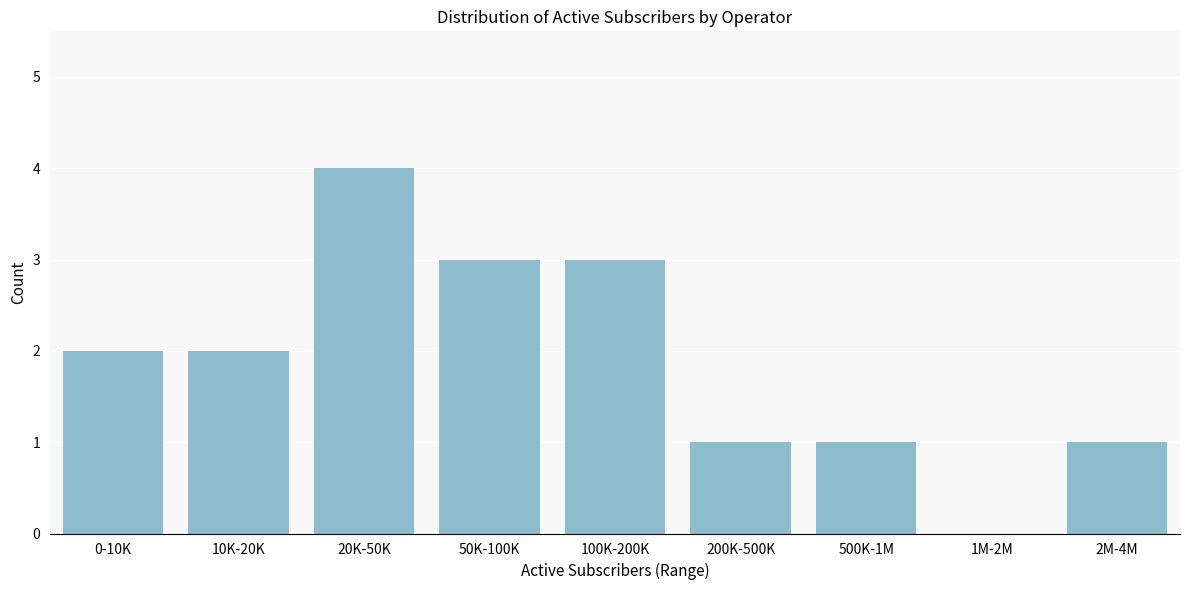

Reading left to right, list all the values displayed in this chart.

0-10K=2	10K-20K=2	20K-50K=4	50K-100K=3	100K-200K=3	200K-500K=1	500K-1M=1	1M-2M=0	2M-4M=1